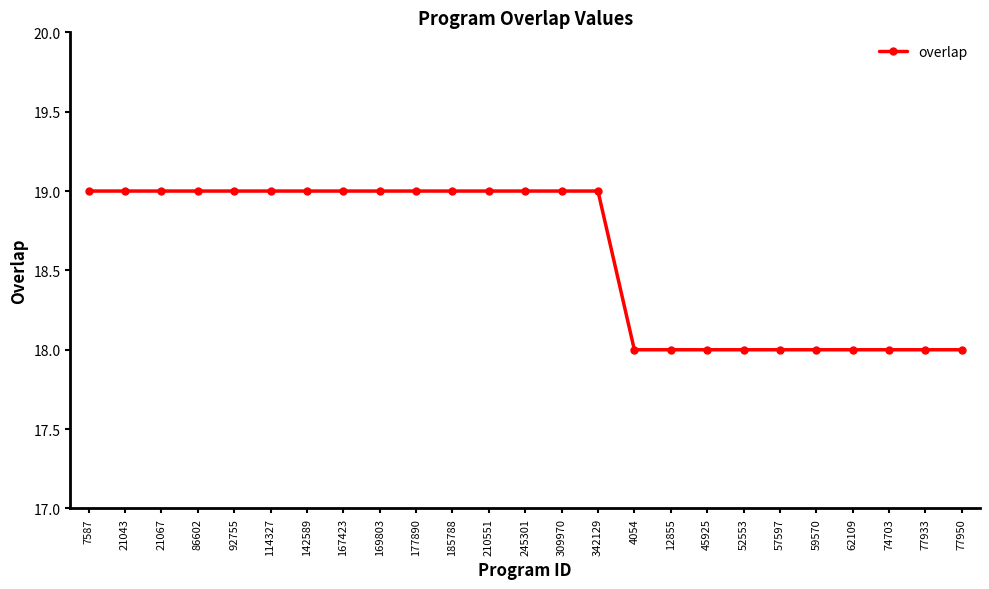

Reading left to right, extract all data points from this chart.

19	19	19	19	19	19	19	19	19	19	19	19	19	19	19	18	18	18	18	18	18	18	18	18	18